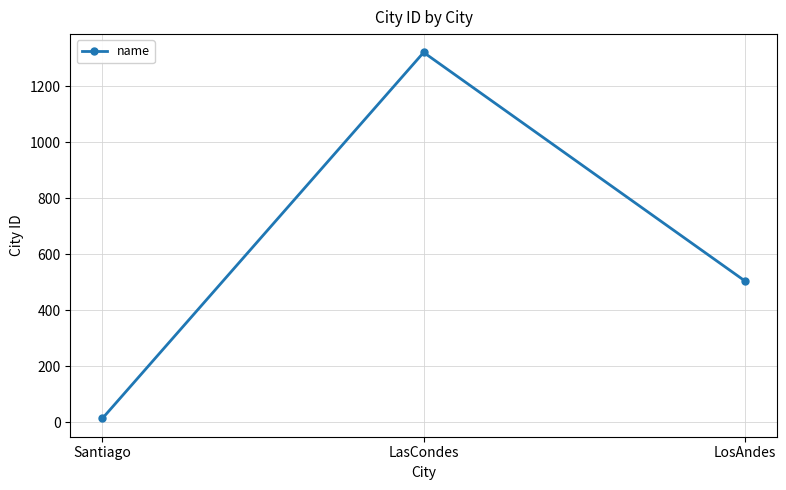

Where is the data nearest to the value 666?

LosAndes